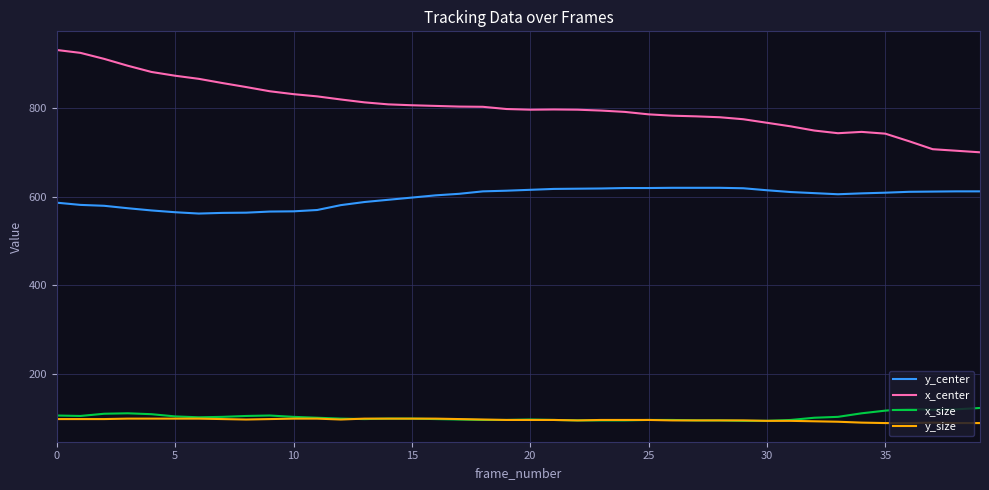

What is the maximum value shown in the chart?

930.5